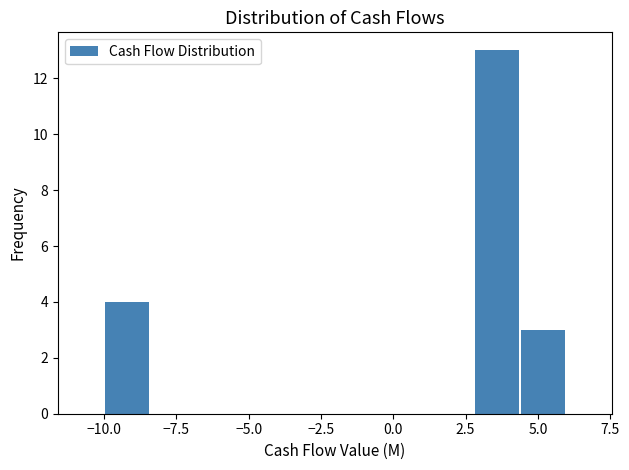

Read against the x-axis, roughly where is the centre of the tallest bar?

3.5